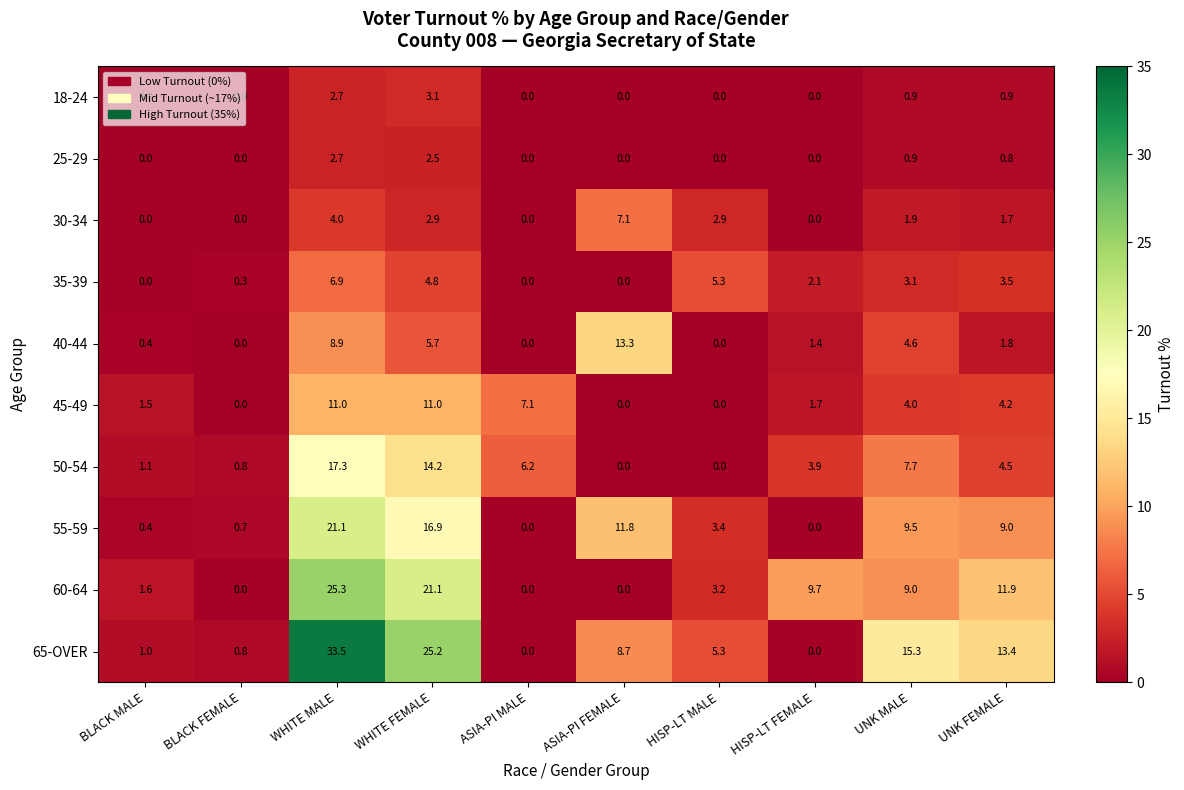

How many data points in 25-29 are above 0?

4